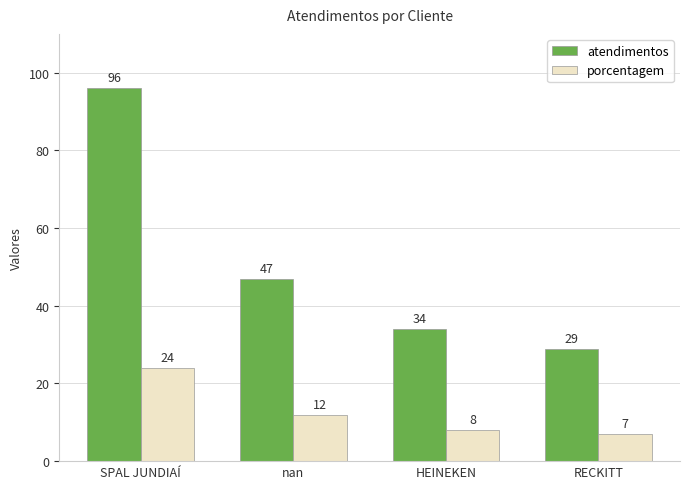

Count the number of data series in this chart.

2